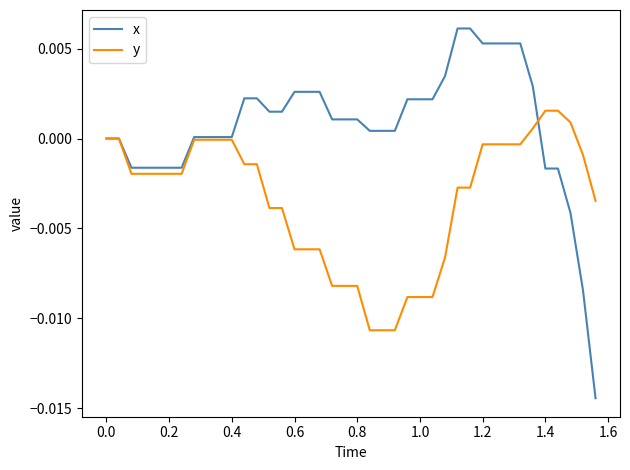

True or false: y and x cross at least once.

True